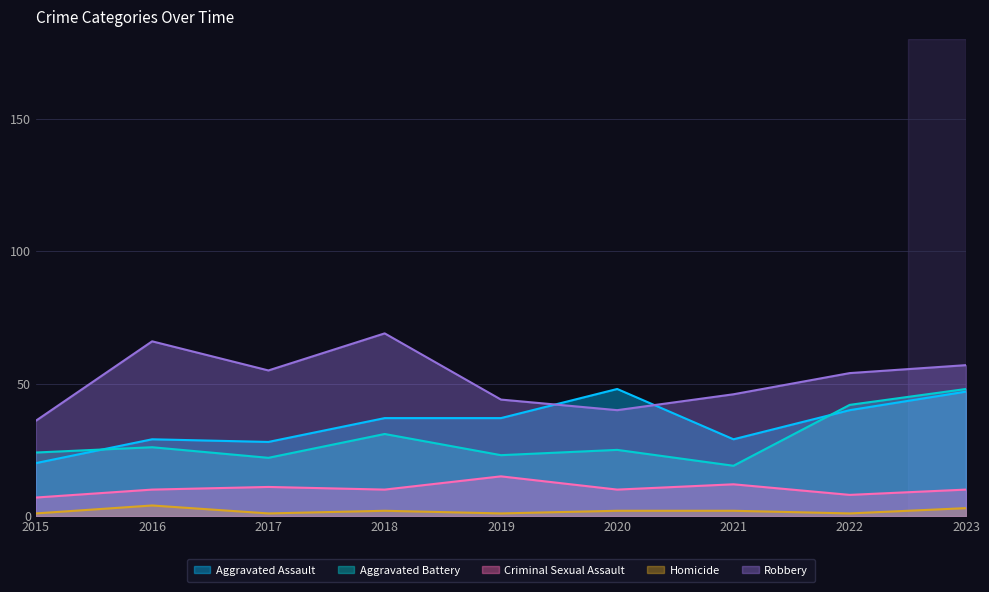

What is the average value of the Robbery series?

52